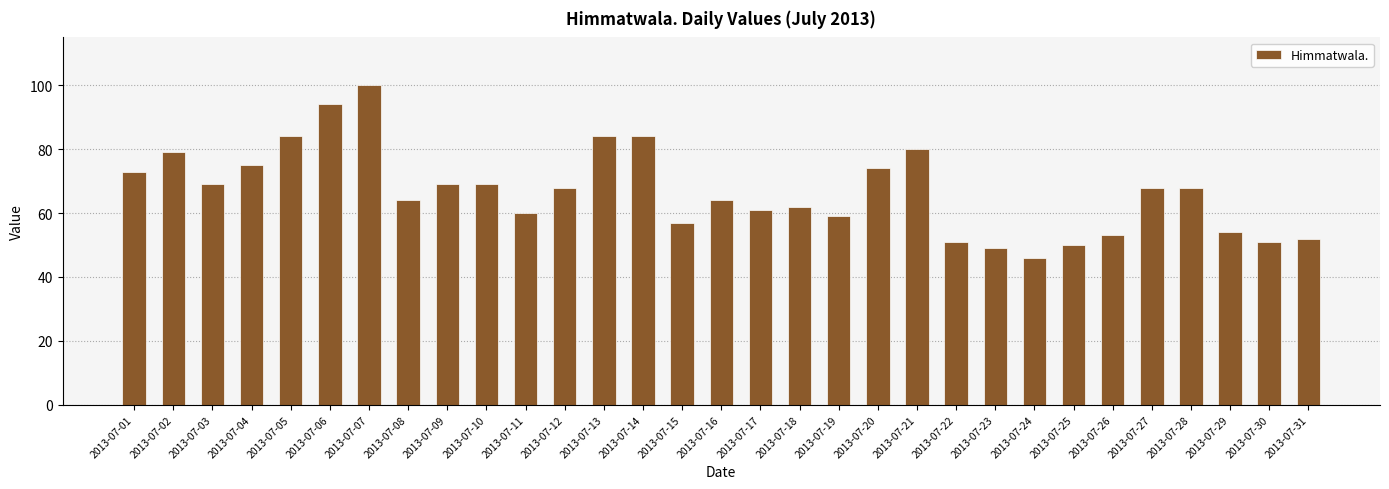

What is the difference between the values at 2013-07-18 and 2013-07-09?

7